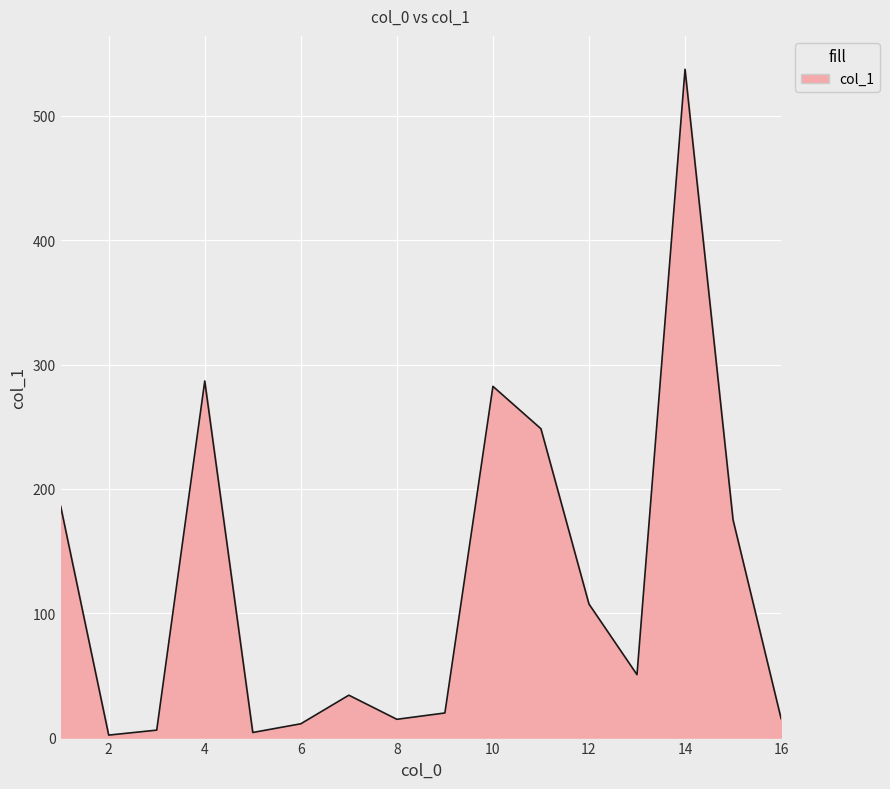

What is the maximum value shown in the chart?

537.5